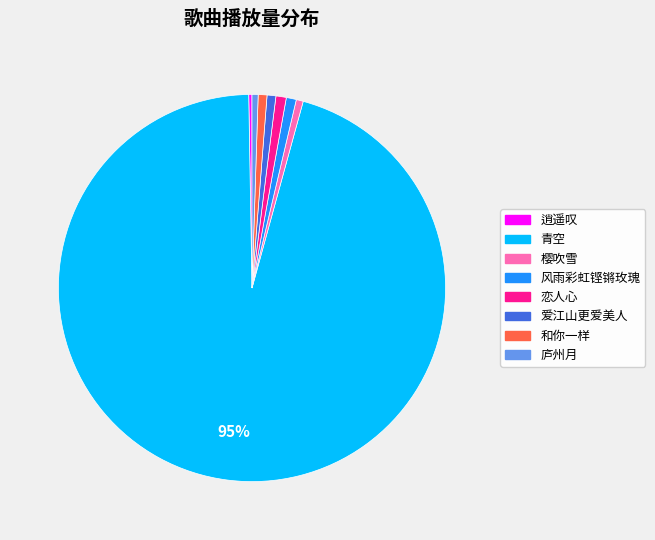

Which has a higher value, 爱江山更爱美人 or 青空?

青空